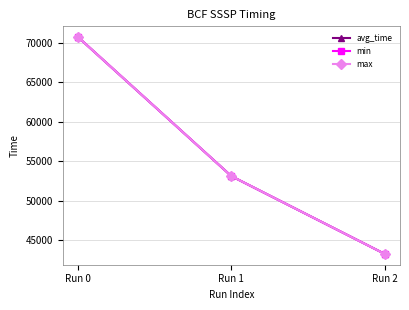

Reading left to right, list all the values displayed in this chart.

avg_time: 70676	53123	43304
min: 70676	53123	43304
max: 70676	53123	43304